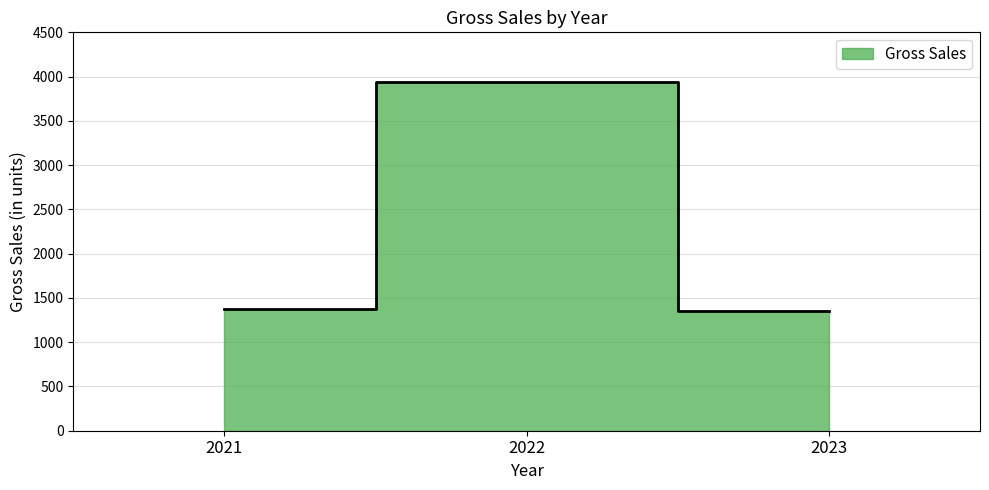

Reading right to left, transcribe all the data shown in this chart.

1357.3	3942.8	1376.8